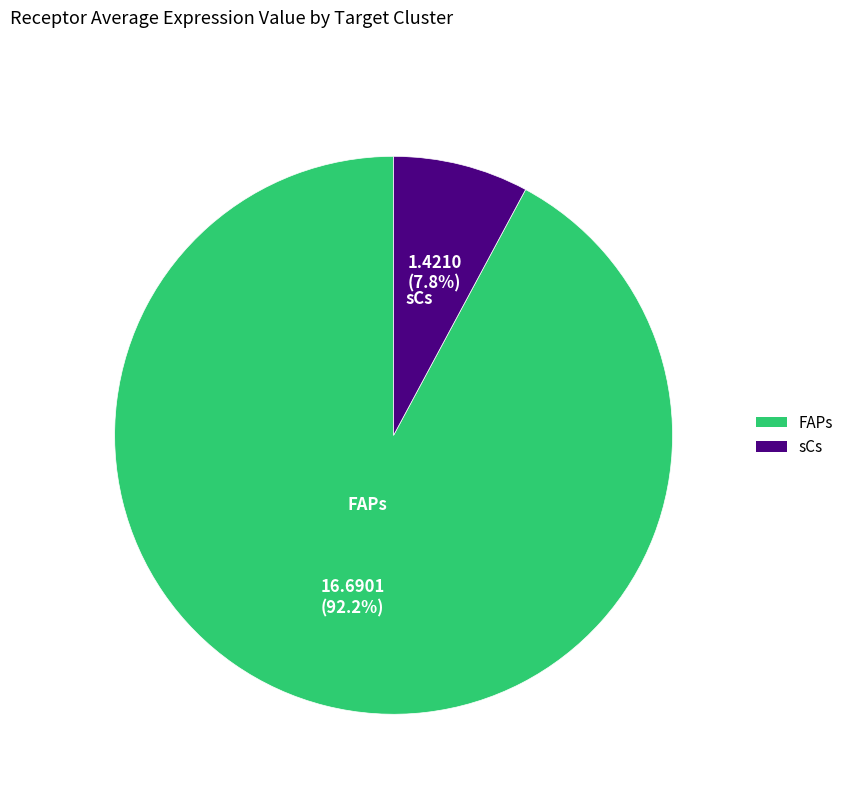

Rank the categories by value from lowest to highest.

sCs, FAPs